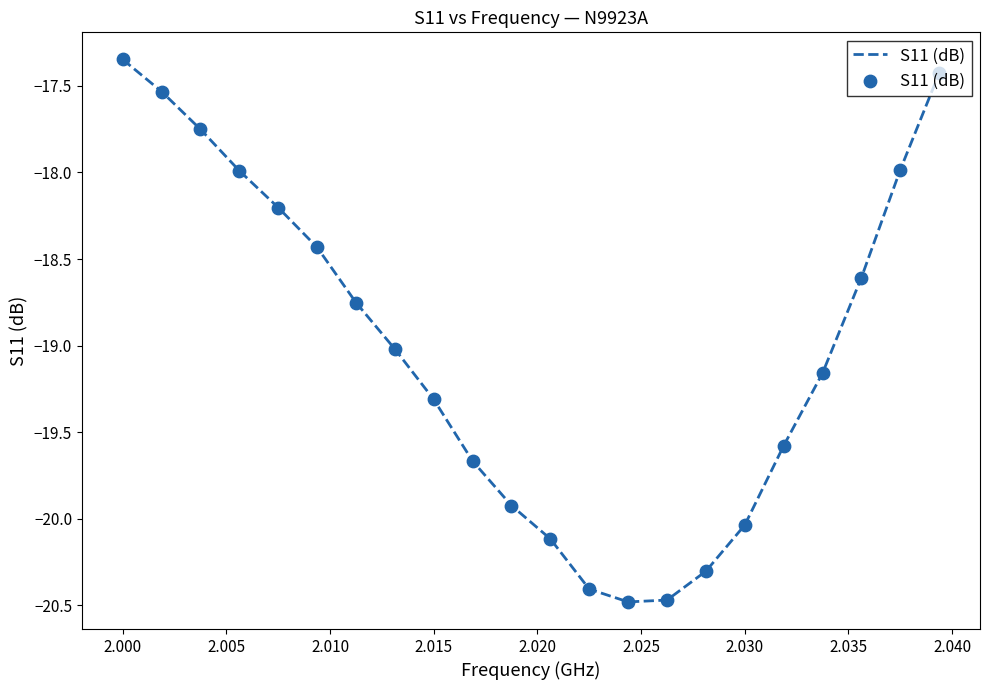

What is the minimum value shown in the chart?

-20.5